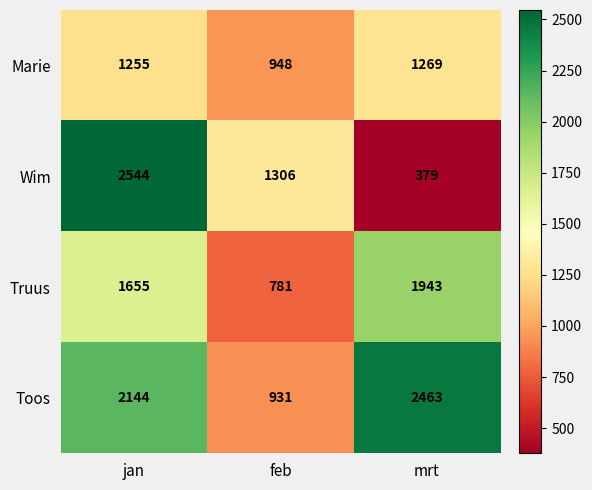

Reading right to left, extract all data points from this chart.

Marie: mrt=1269	feb=948	jan=1255
Wim: mrt=379	feb=1306	jan=2544
Truus: mrt=1943	feb=781	jan=1655
Toos: mrt=2463	feb=931	jan=2144